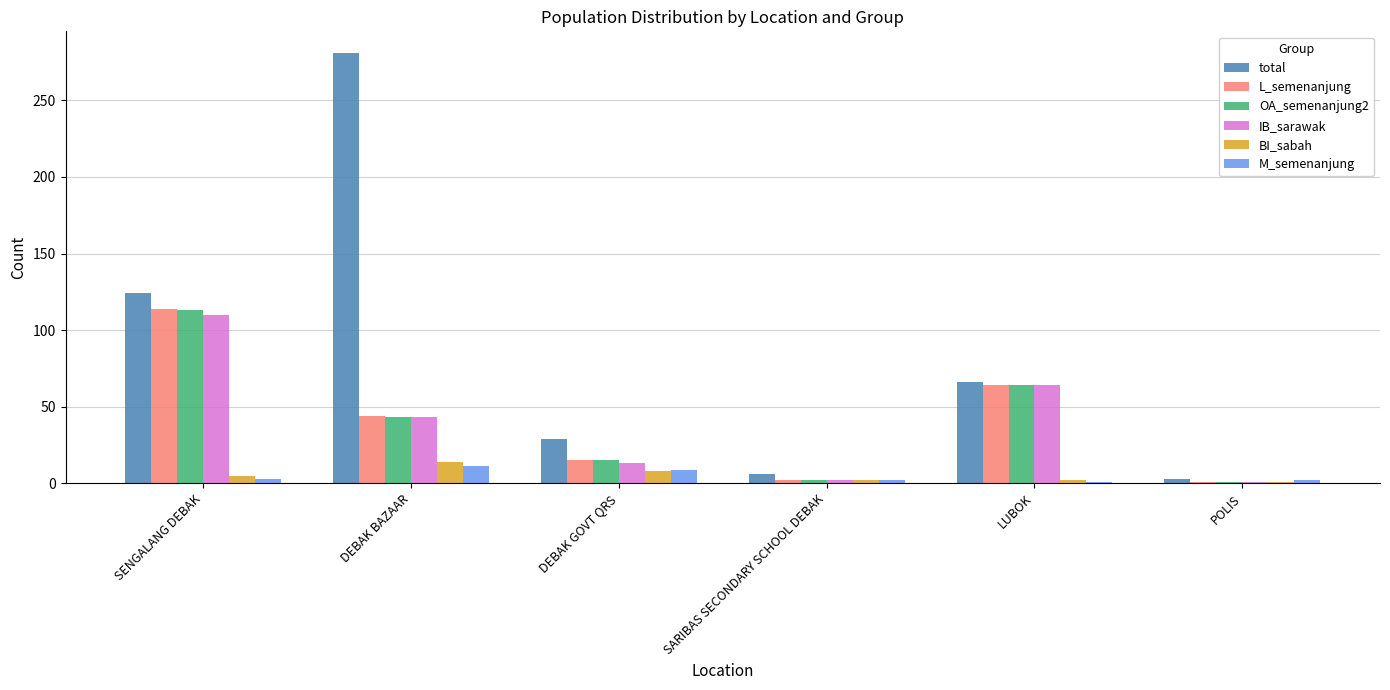

Is the value of IB_sarawak at DEBAK BAZAAR greater than the value of total at DEBAK GOVT QRS?

Yes